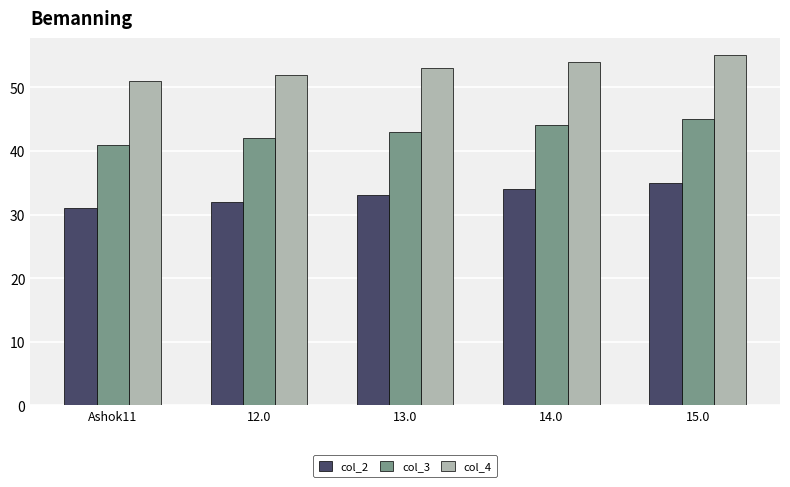

What are all the series names shown in the legend?

col_2, col_3, col_4